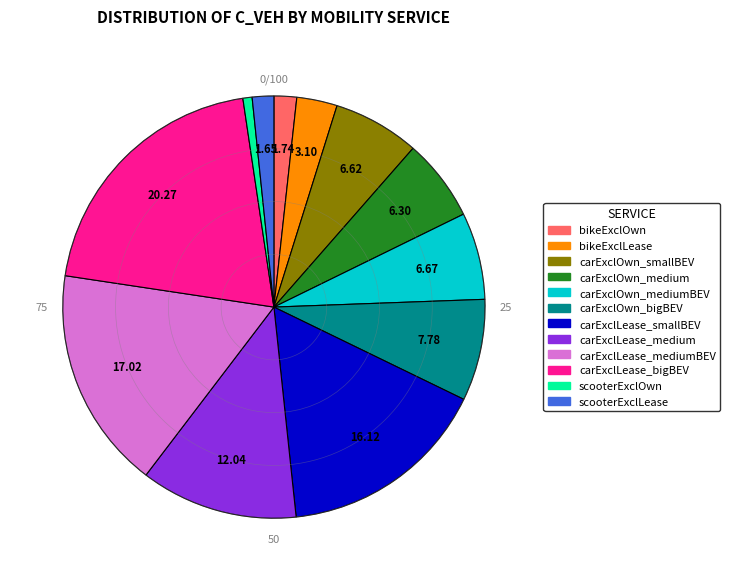

Does any single category account for the majority?

No